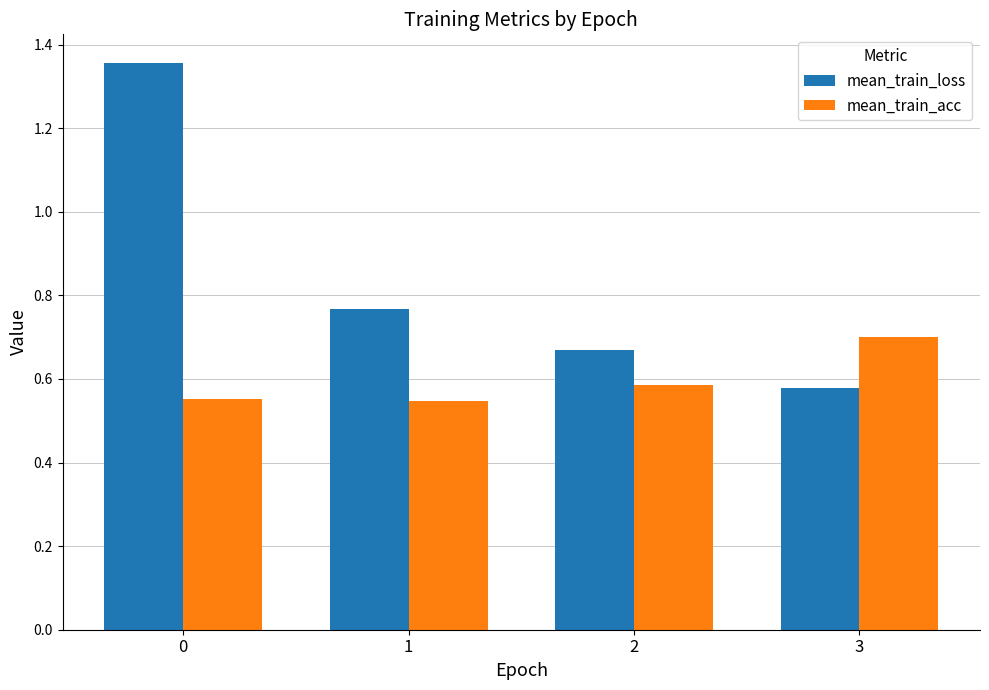

Between 1 and 3, which series saw the biggest shift?

mean_train_loss